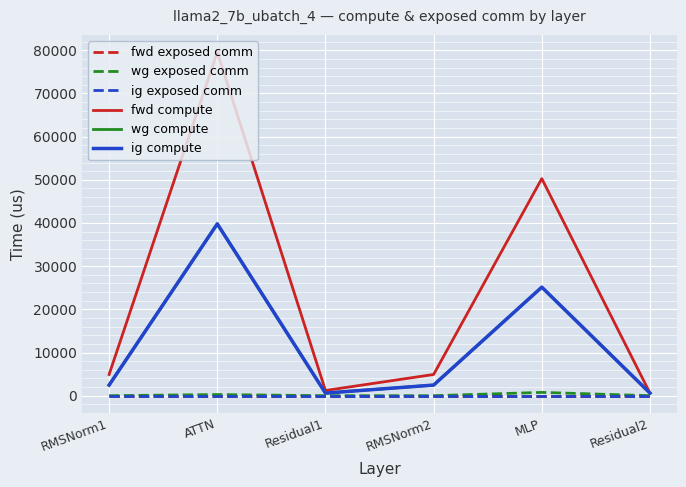

True or false: ig exposed comm and fwd compute cross at least once.

False